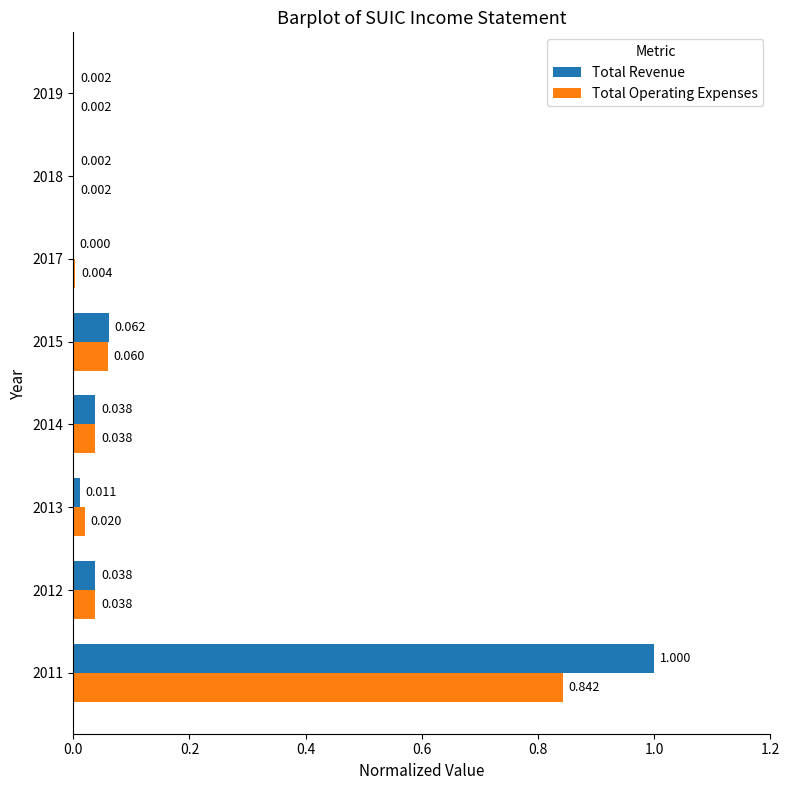

Which series has the largest total across all categories?

Total Revenue